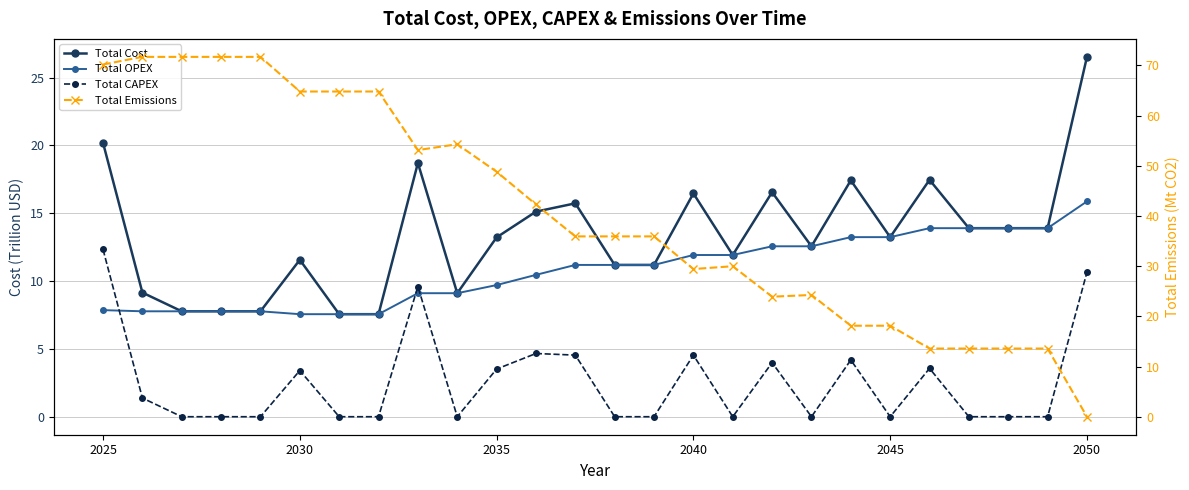

Is it true that Total Emissions equals 85.4 at 7?

False